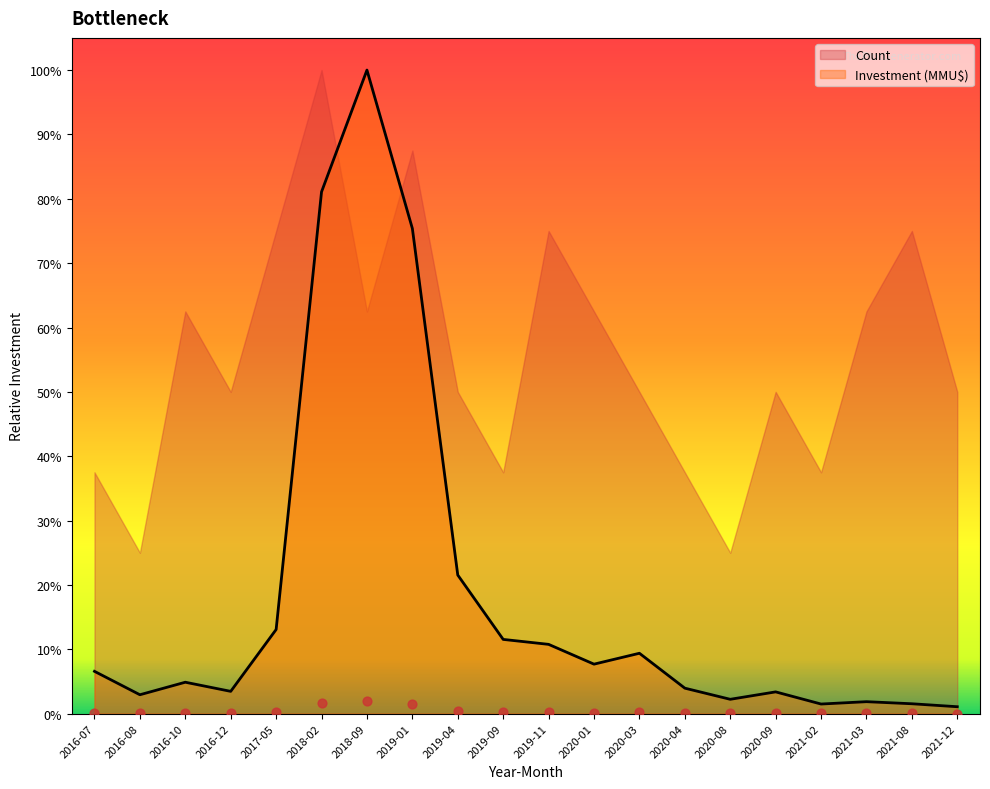

Which has a higher value, 2019-01 or 2017-05?

2019-01